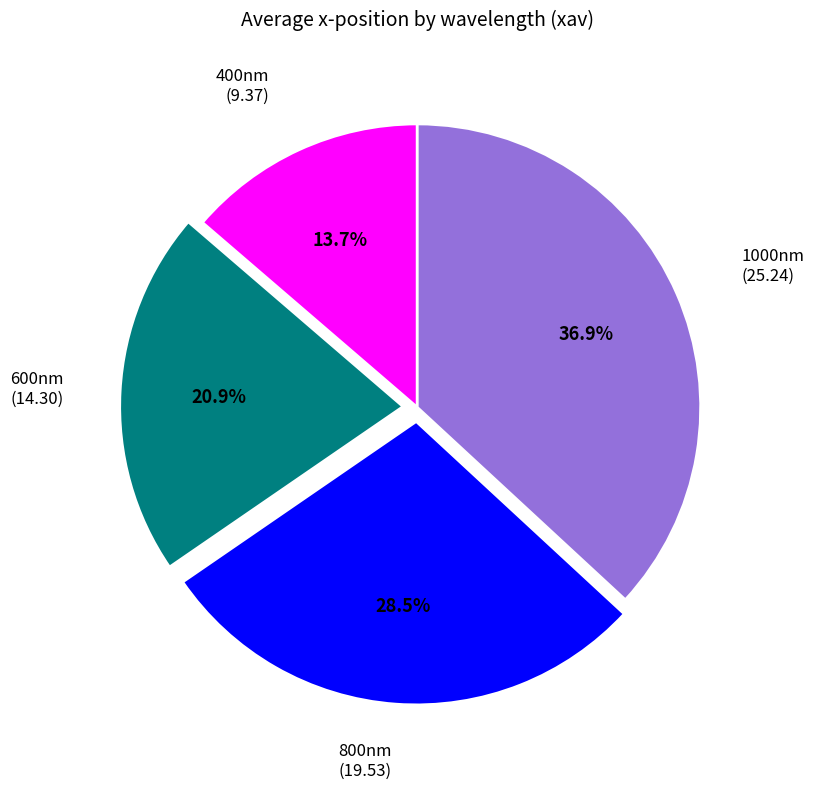

How many slices are in this pie chart?

4